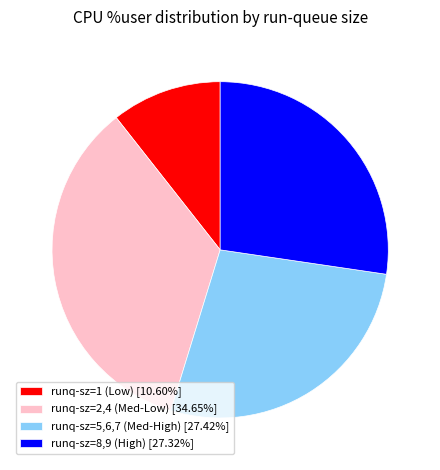

Is the sum of runq-sz=5,6,7 (Med-High) [27.42%] and runq-sz=8,9 (High) [27.32%] greater than half?

Yes